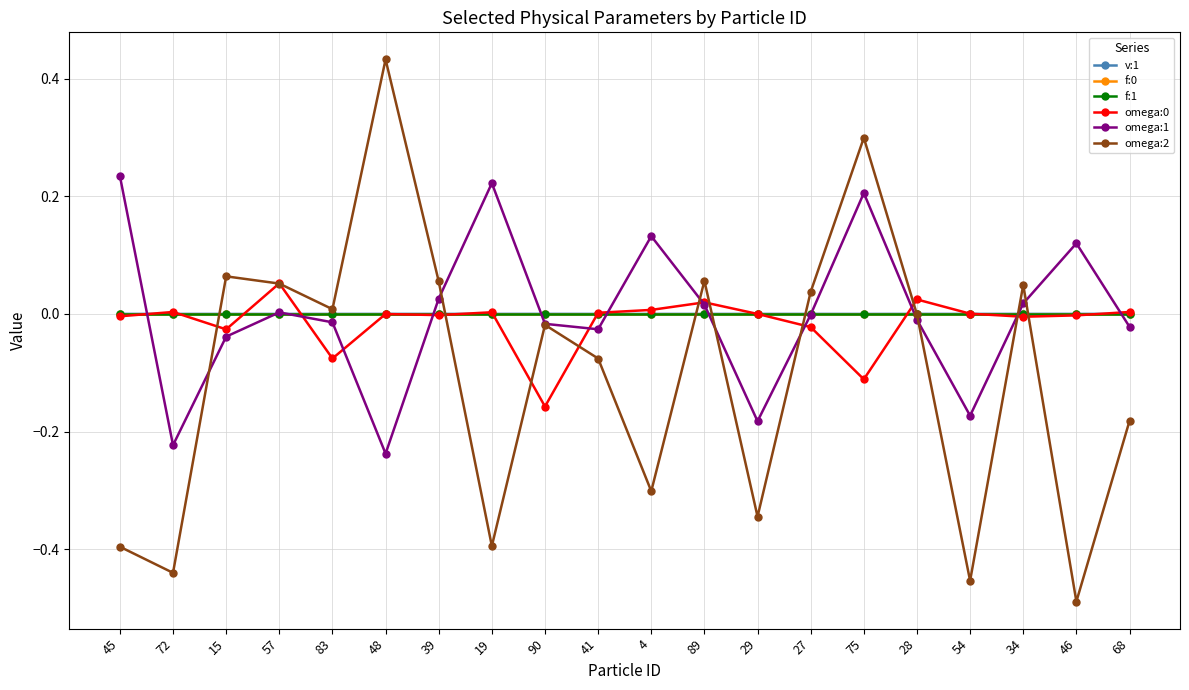

Which series has the largest range (max minus min)?

omega:2